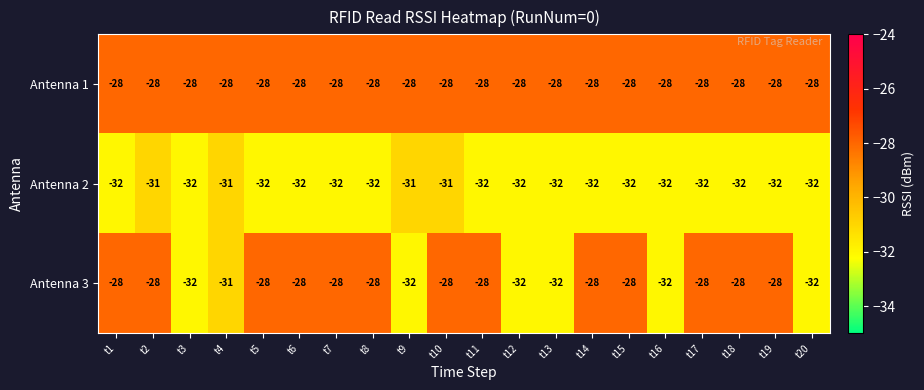

What is the greatest value displayed?

-28